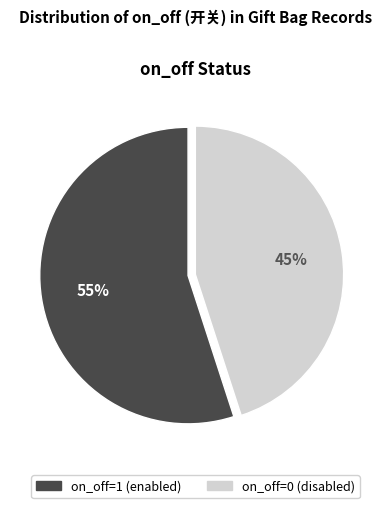

To the nearest percent, what is the average slice percentage?

50%